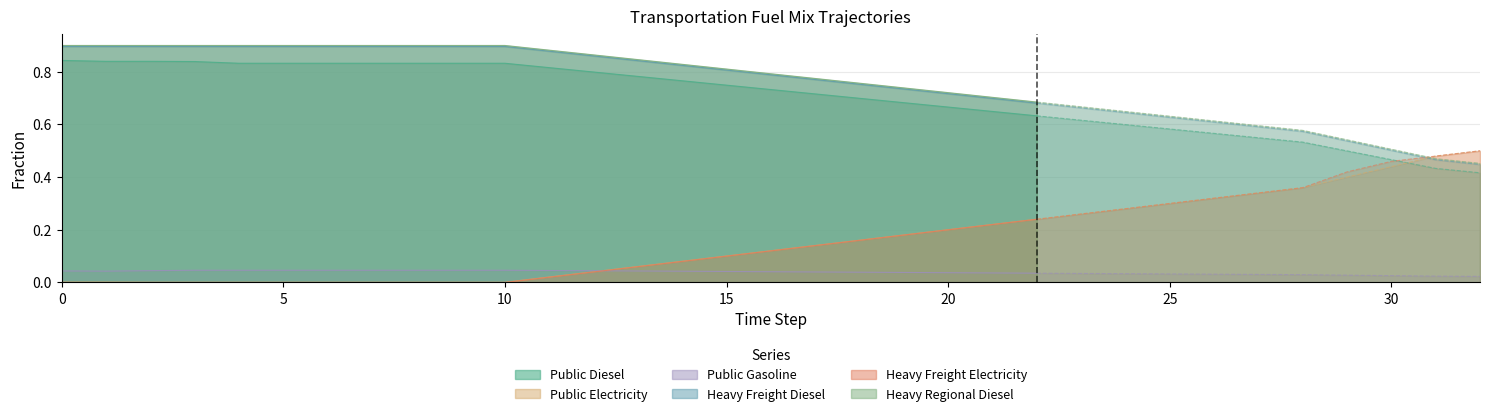

What is the total value across all series at 22?

2.5